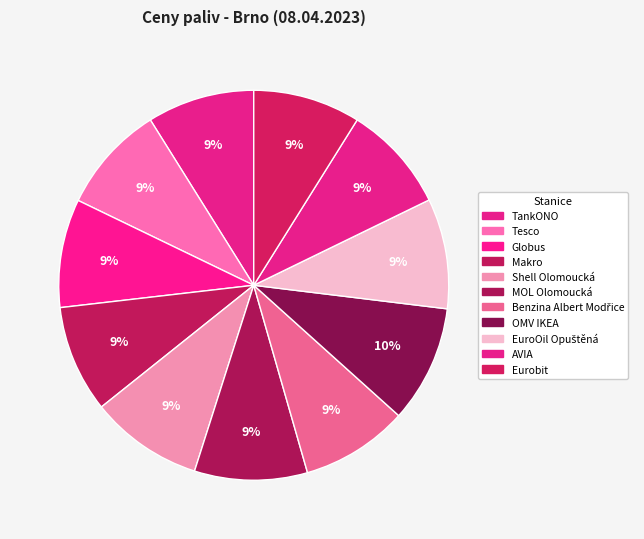

Is Shell Olomoucká the majority of the pie?

No